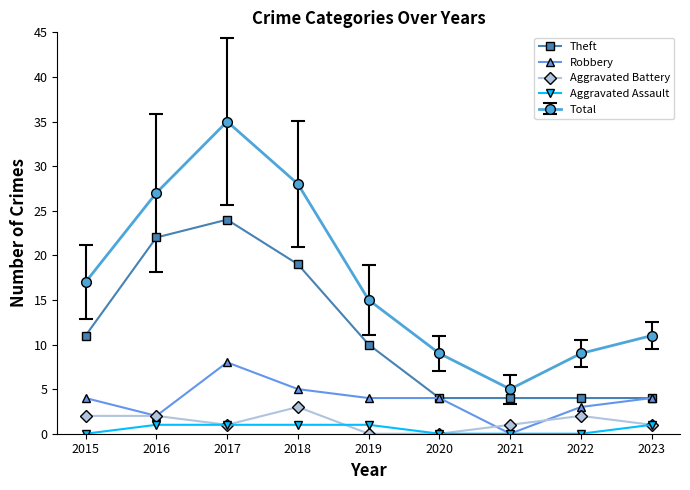

Does the chart display data point markers on the line(s)?

Yes